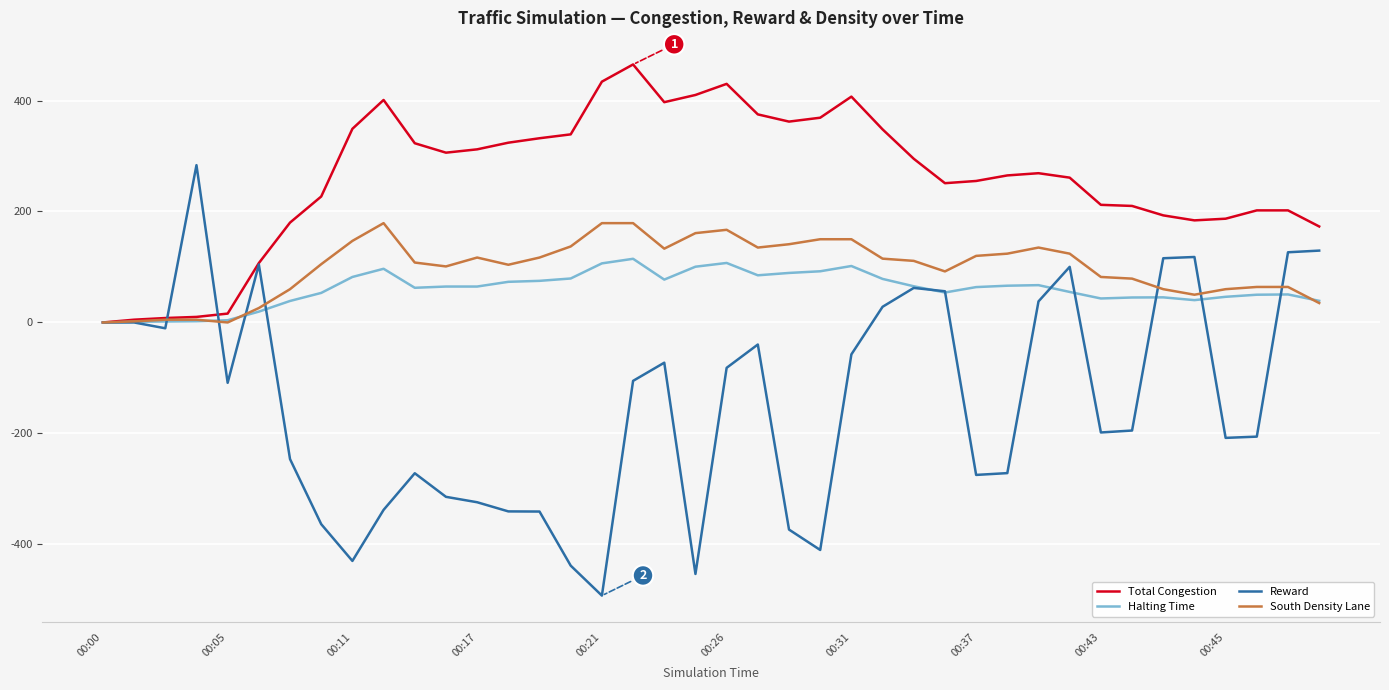

What is the minimum value shown in the chart?

-492.2